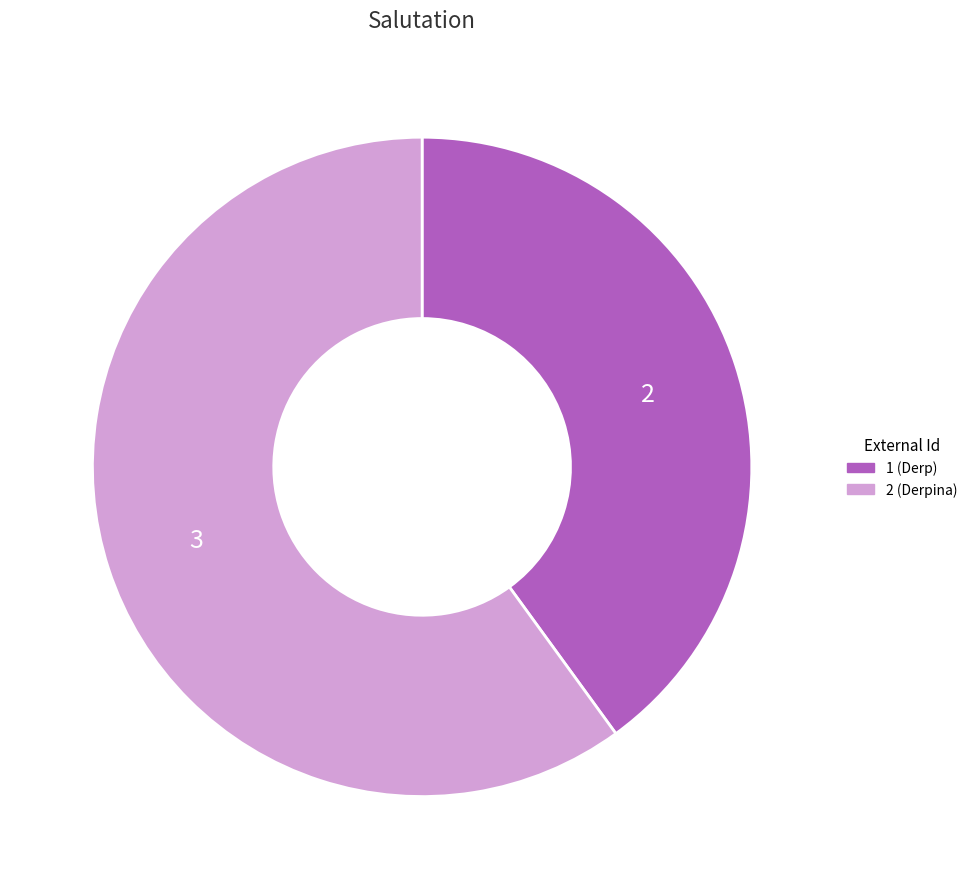

Is it true that 2 (Derpina) is 74% of the pie?

False